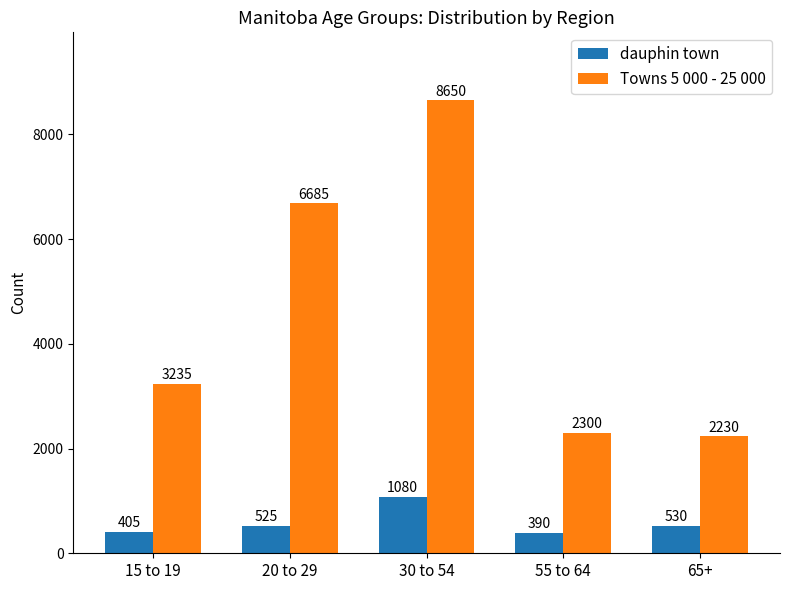

What position from the right is 55 to 64?

2